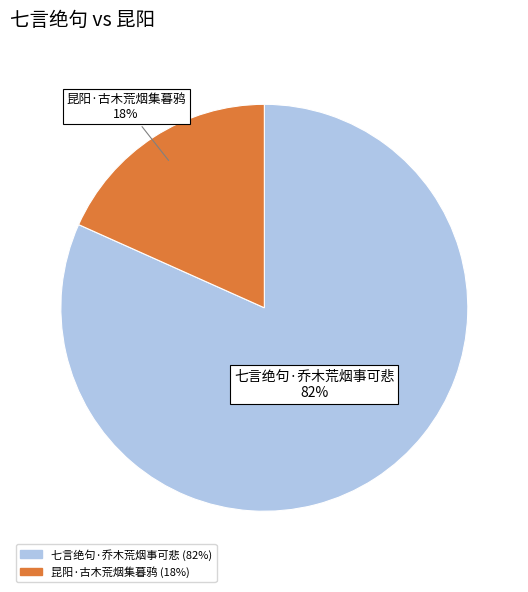

Approximately how many times larger is the value at 昆阳·古木荒烟集暮鸦 compared to 七言绝句·乔木荒烟事可悲?

0.2